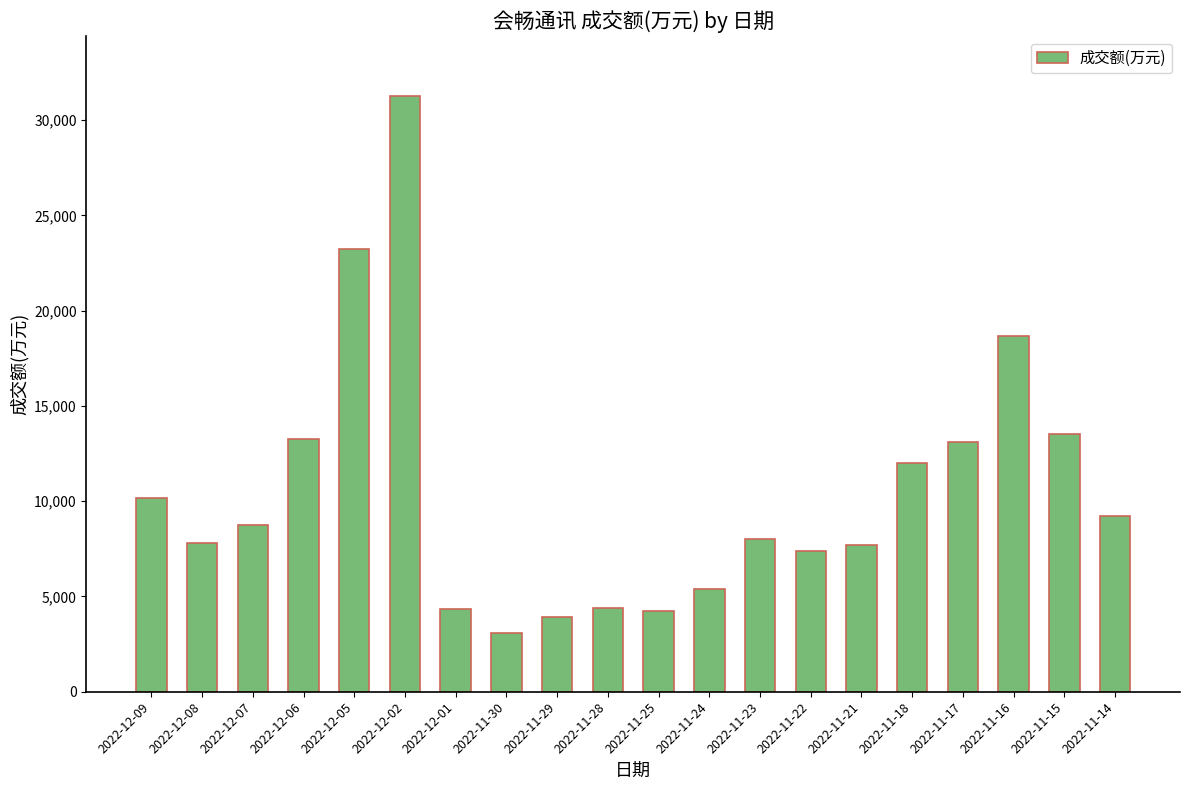

At which category does the chart reach its minimum across all series?

2022-11-30